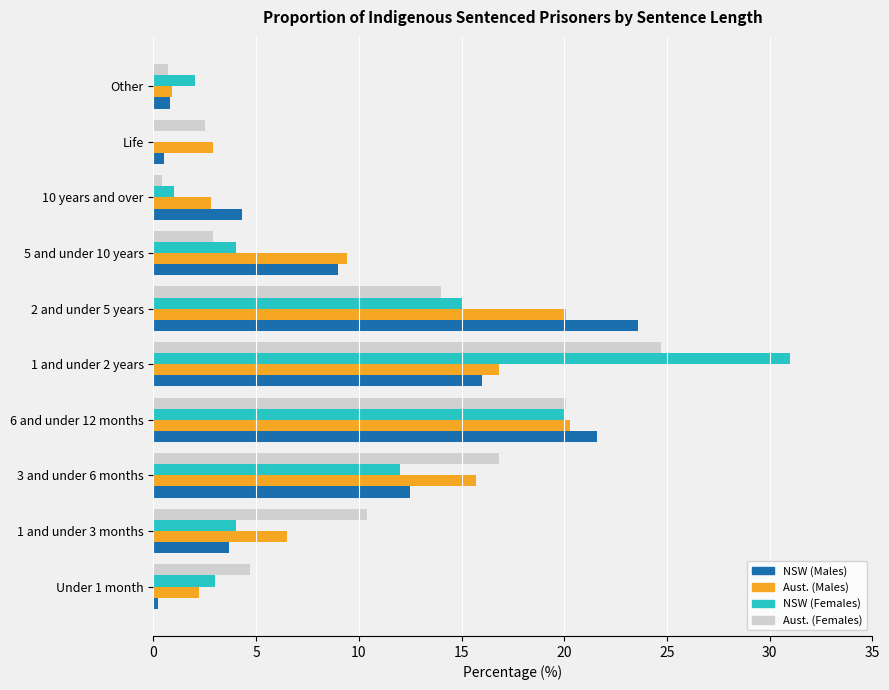

Which series has the largest range (max minus min)?

NSW (Females)